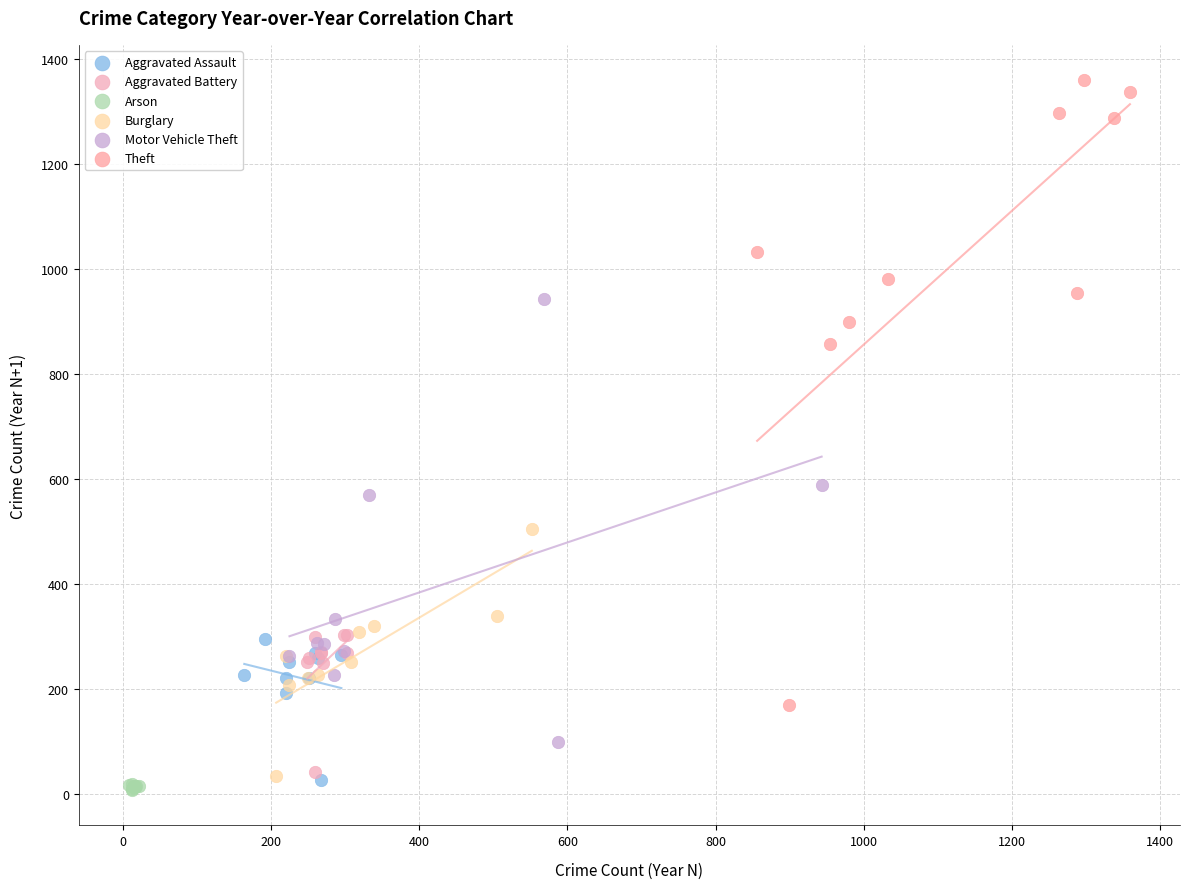

Which series has the largest Y range (max minus min)?

Theft